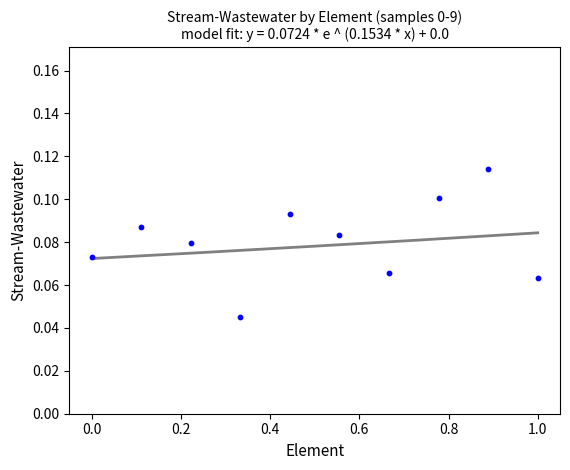

What is the range of X values (max minus min)?

1.0